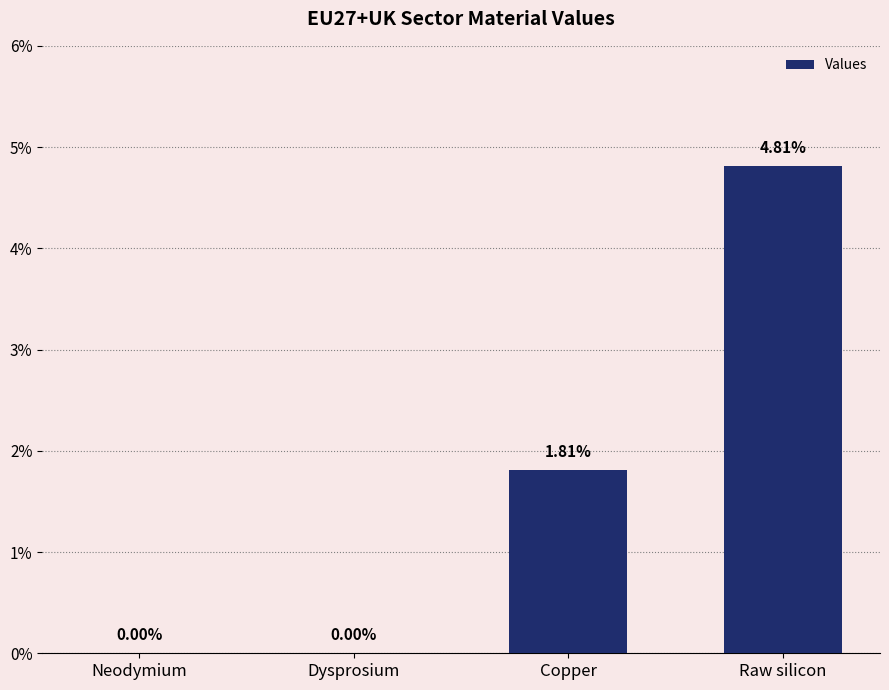

What position from the right is Copper?

2